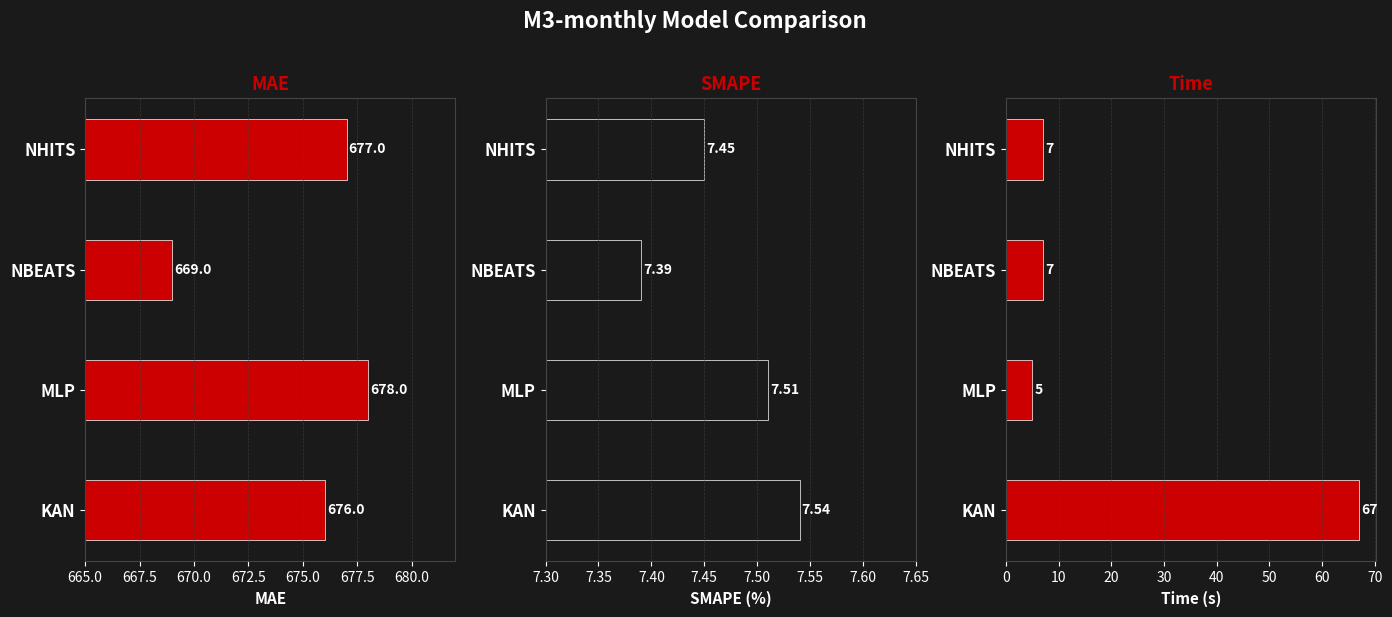

Is the value of smape at MLP greater than the value of time at NHITS?

Yes